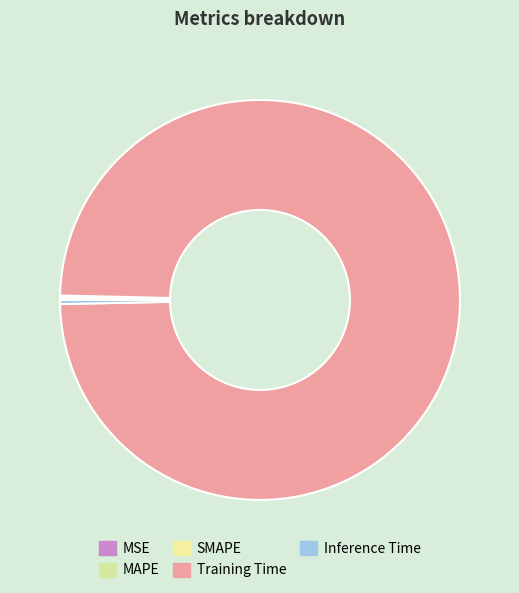

Rank the categories by value from lowest to highest.

MSE, MAPE, SMAPE, Inference Time, Training Time